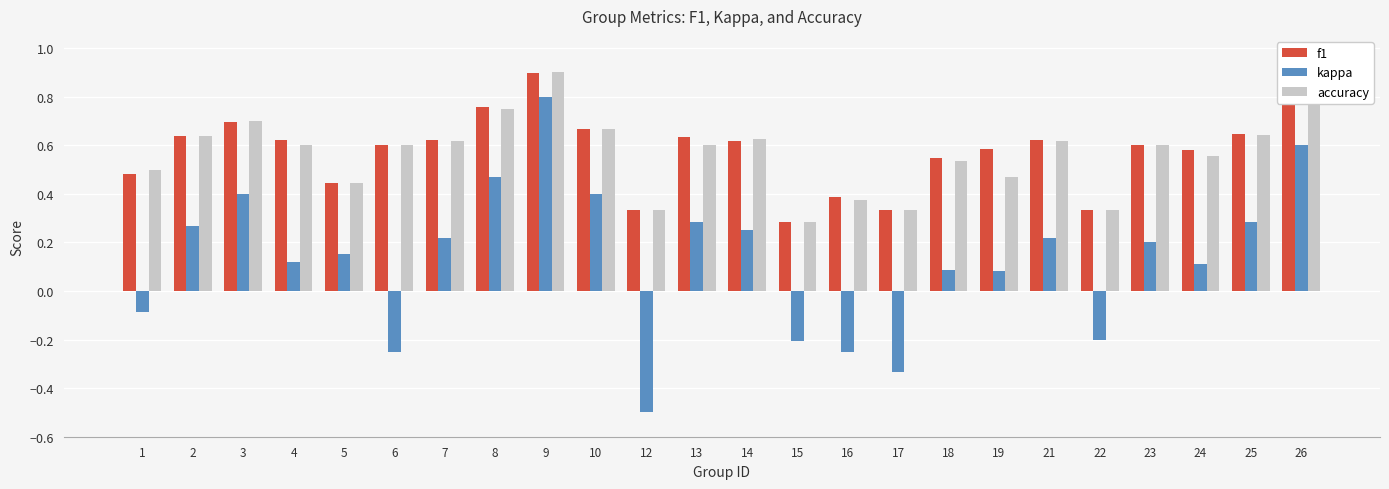

Which series changed the most between 6 and 24?

kappa